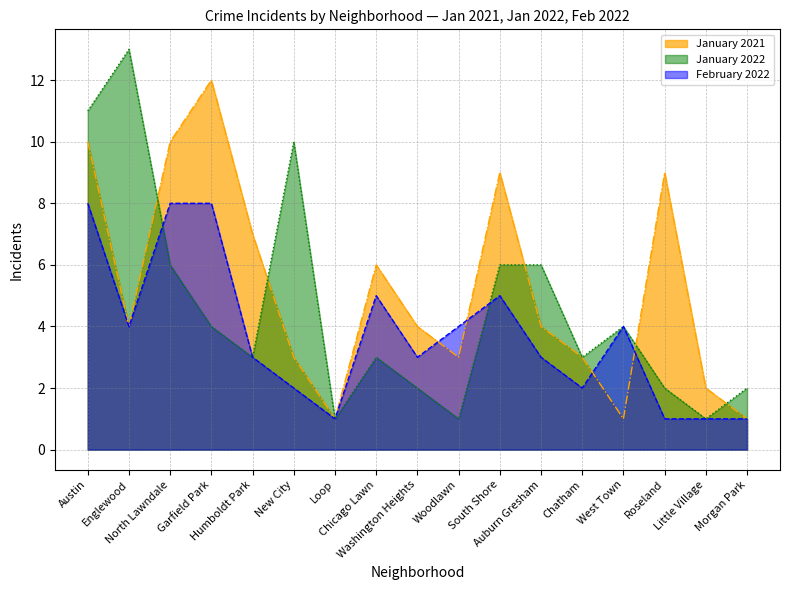

Rank the series at Austin from lowest to highest value.

February 2022, January 2021, January 2022